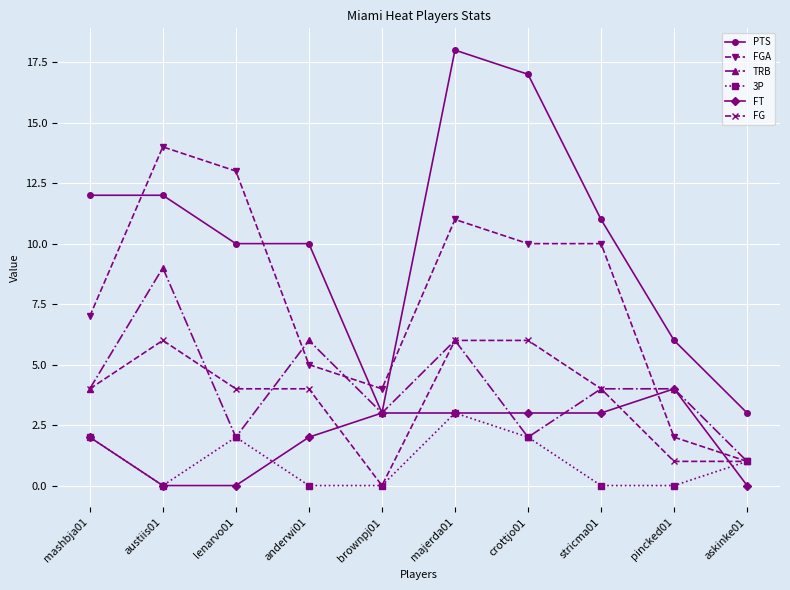

What is the difference between the highest and lowest values at askinke01?

3